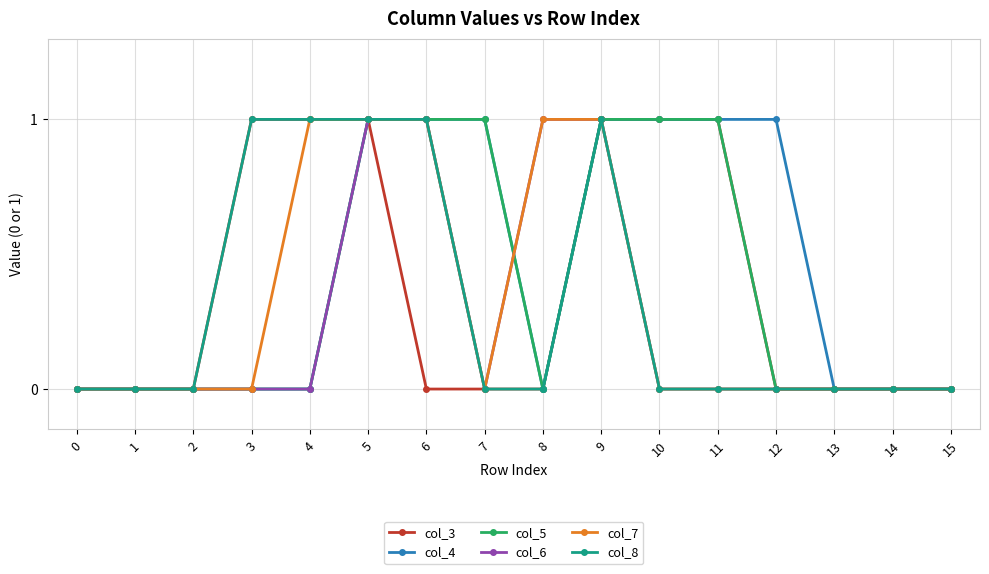

Reading left to right, what are all the values shown in this chart?

col_3: 0=0	1=0	2=0	3=1	4=1	5=1	6=0	7=0	8=0	9=1	10=1	11=1	12=0	13=0	14=0	15=0
col_4: 0=0	1=0	2=0	3=0	4=0	5=1	6=1	7=1	8=0	9=1	10=1	11=1	12=1	13=0	14=0	15=0
col_5: 0=0	1=0	2=0	3=0	4=0	5=1	6=1	7=1	8=0	9=1	10=1	11=1	12=0	13=0	14=0	15=0
col_6: 0=0	1=0	2=0	3=0	4=0	5=1	6=1	7=0	8=1	9=1	10=0	11=0	12=0	13=0	14=0	15=0
col_7: 0=0	1=0	2=0	3=0	4=1	5=1	6=1	7=0	8=1	9=1	10=0	11=0	12=0	13=0	14=0	15=0
col_8: 0=0	1=0	2=0	3=1	4=1	5=1	6=1	7=0	8=0	9=1	10=0	11=0	12=0	13=0	14=0	15=0